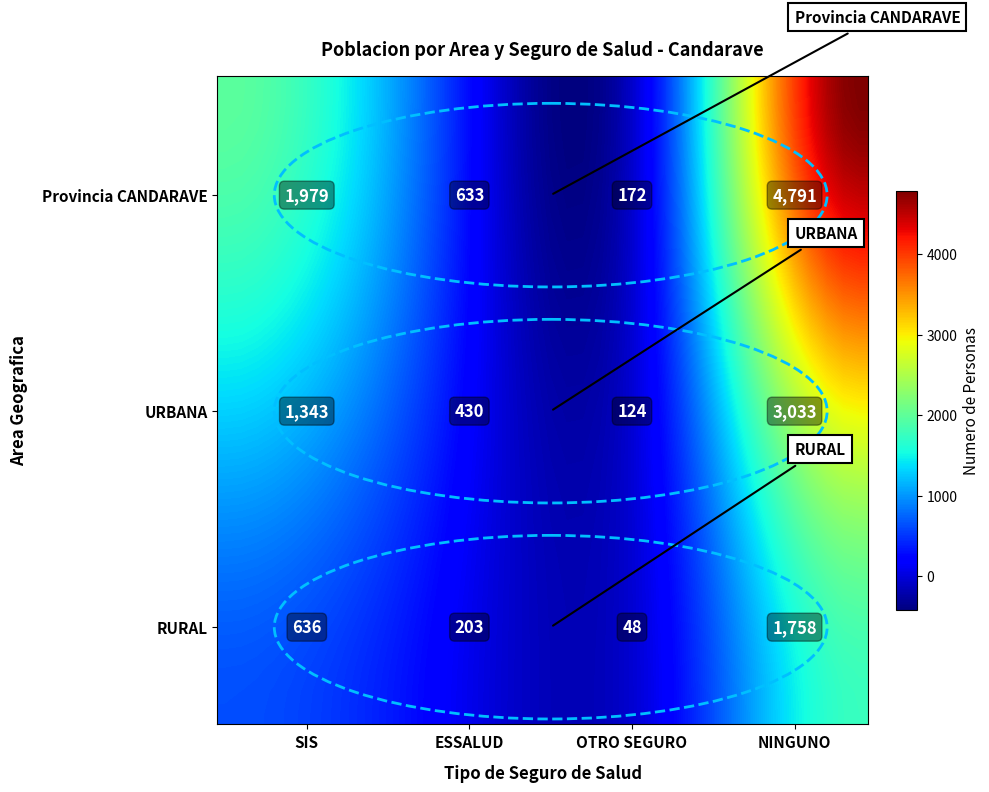

Count the number of data series in this chart.

30